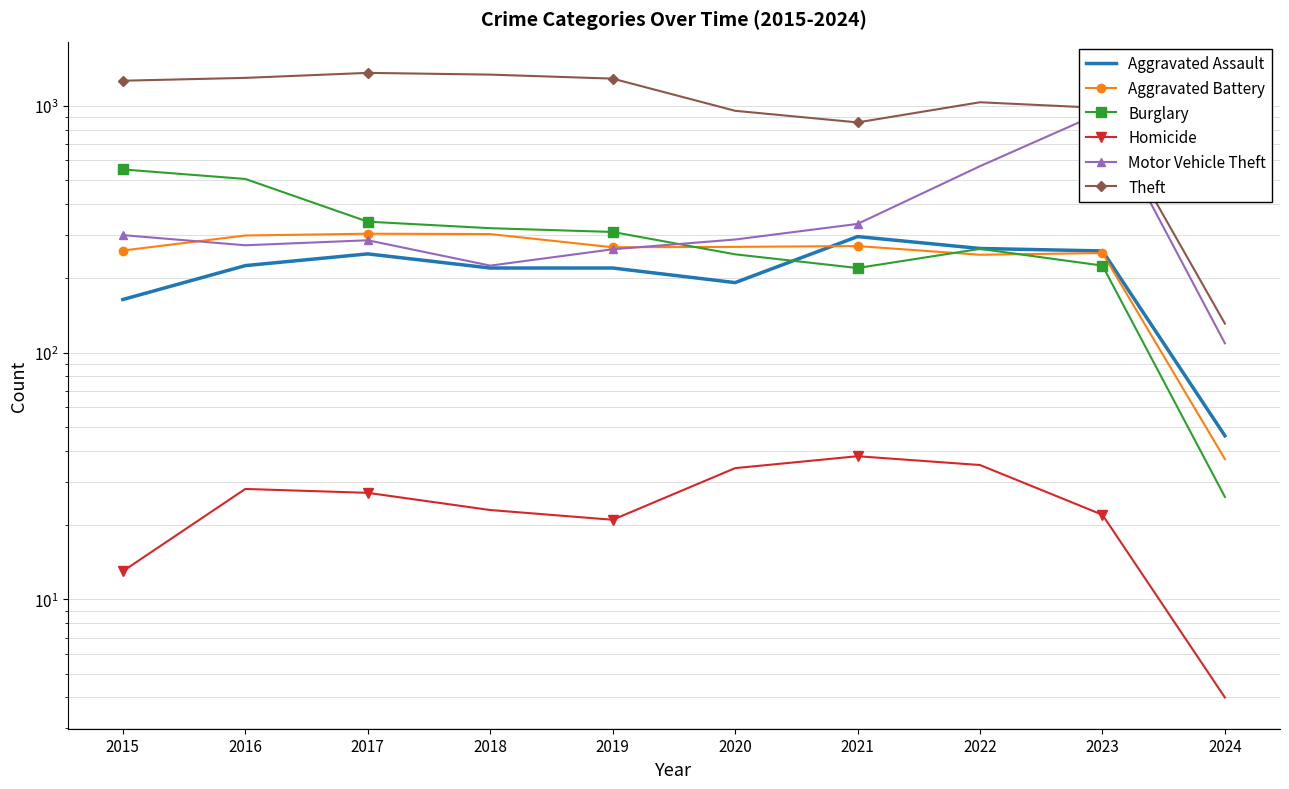

At which label does Aggravated Battery first exceed 268?

2016